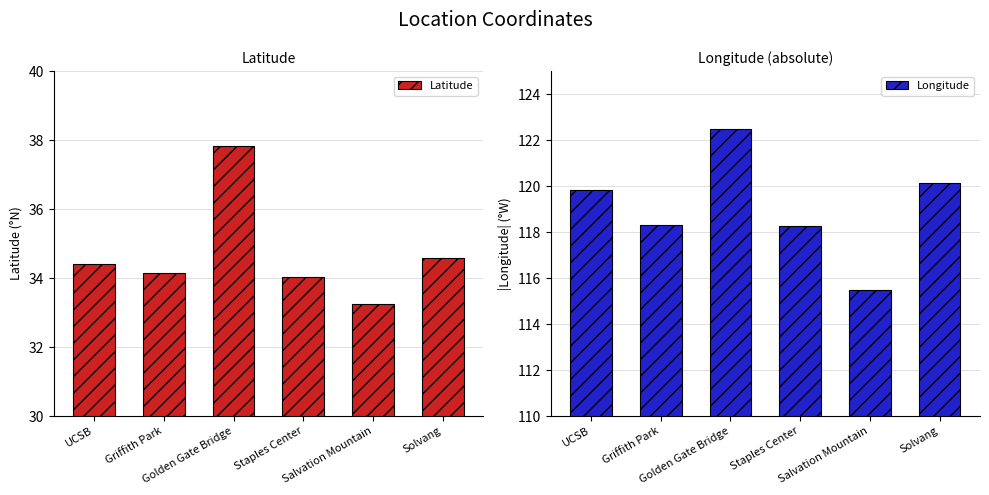

What is the sum of the Longitude values at Salvation Mountain and Golden Gate Bridge?

238.0